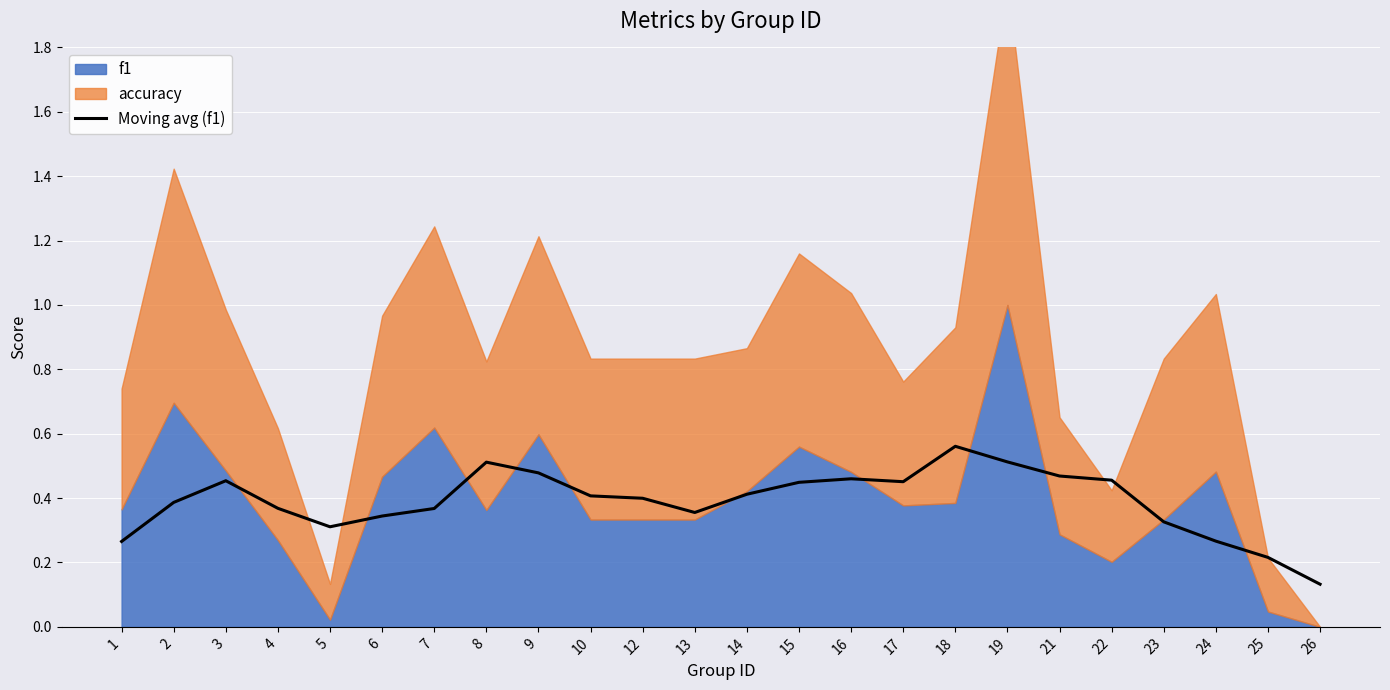

List the labels in order of value, largest first.

18, 19, 8, 9, 21, 16, 22, 3, 17, 15, 14, 10, 12, 2, 4, 7, 13, 6, 23, 5, 24, 1, 25, 26